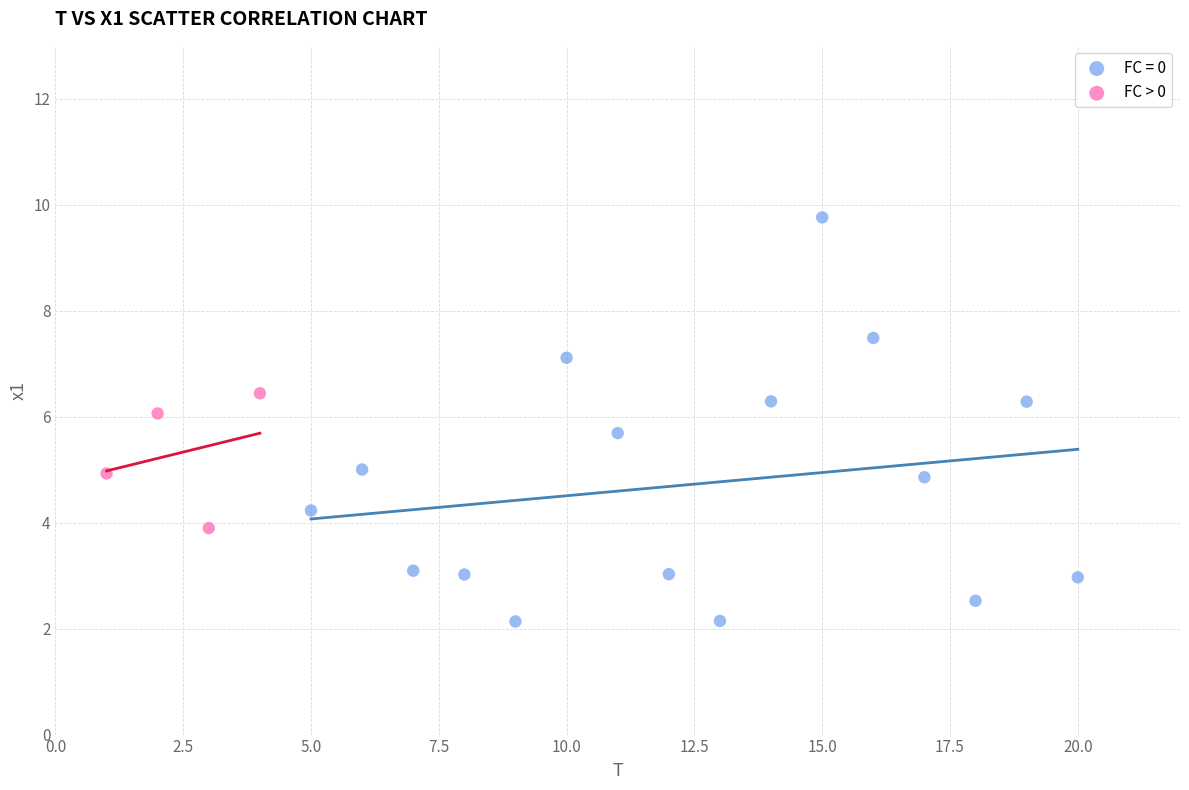

Which series reaches the maximum Y coordinate?

FC = 0